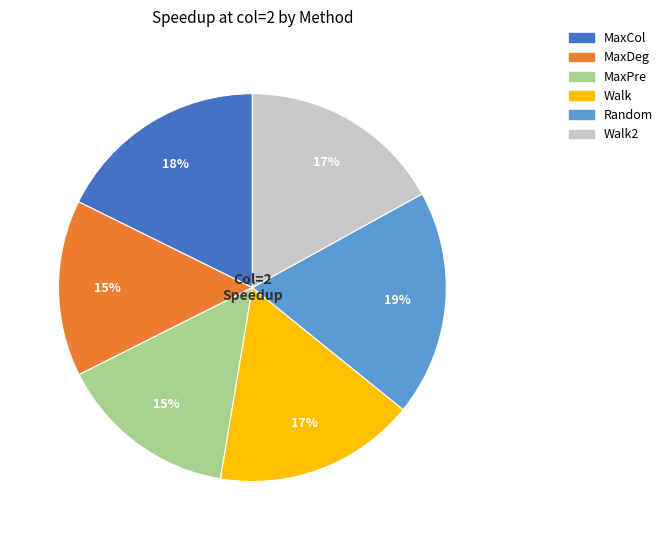

What is the largest slice in the pie chart?

Random